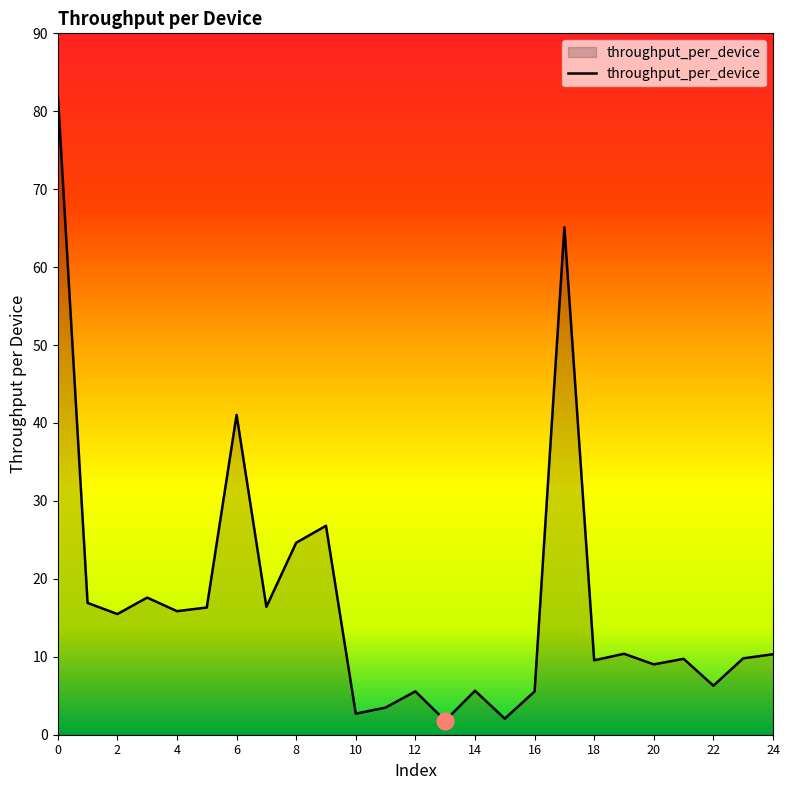

What is the smallest value displayed?

1.8